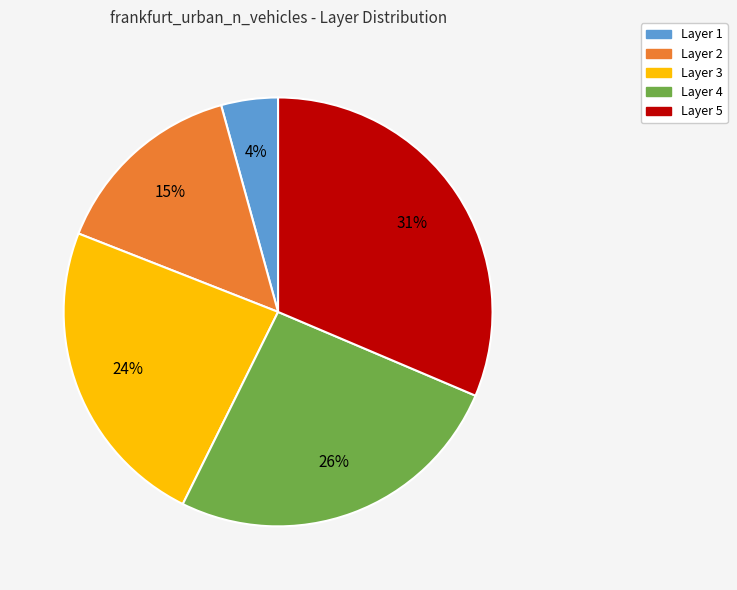

Is there a majority slice in this chart?

No